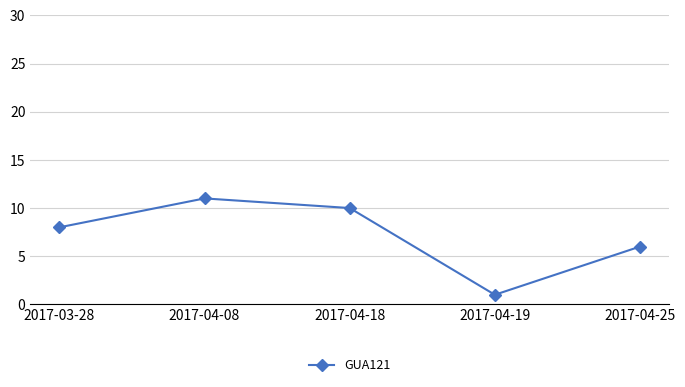

What position from the right is 2017-04-25?

1